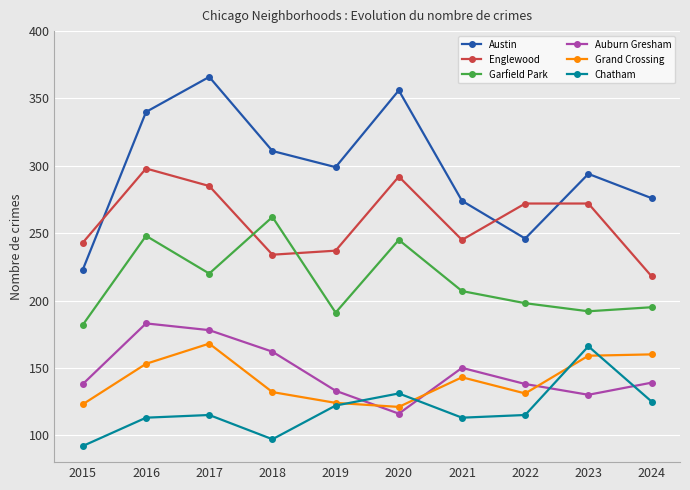

True or false: Auburn Gresham and Austin cross at least once.

False